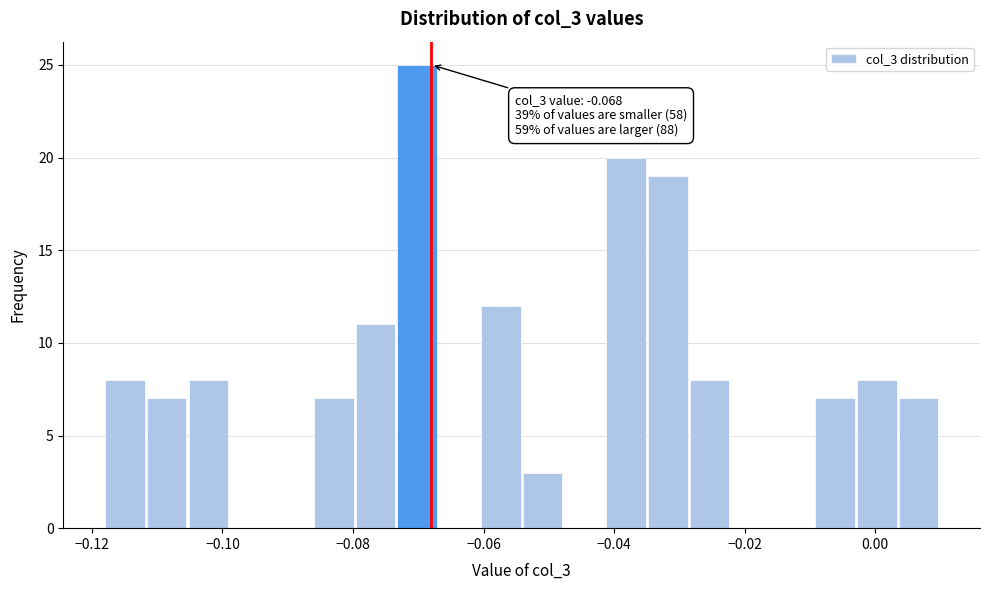

Read against the x-axis, roughly where is the centre of the tallest bar?

-0.070